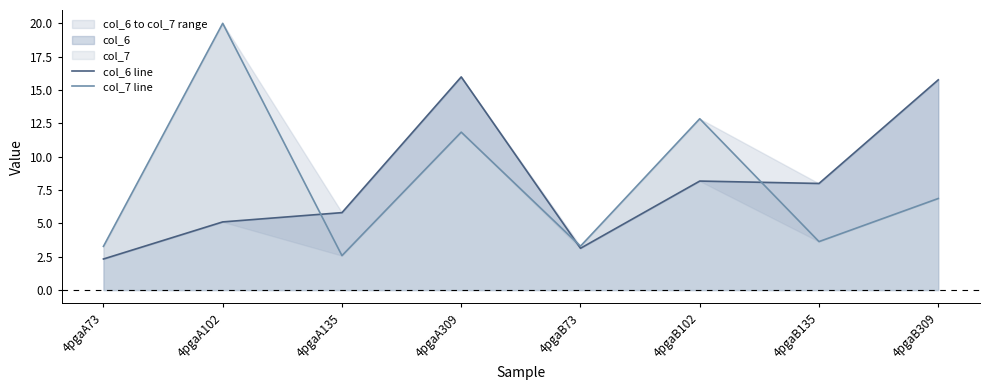

After their last crossing, which series has the higher values: col_7 line or col_6 line?

col_6 line